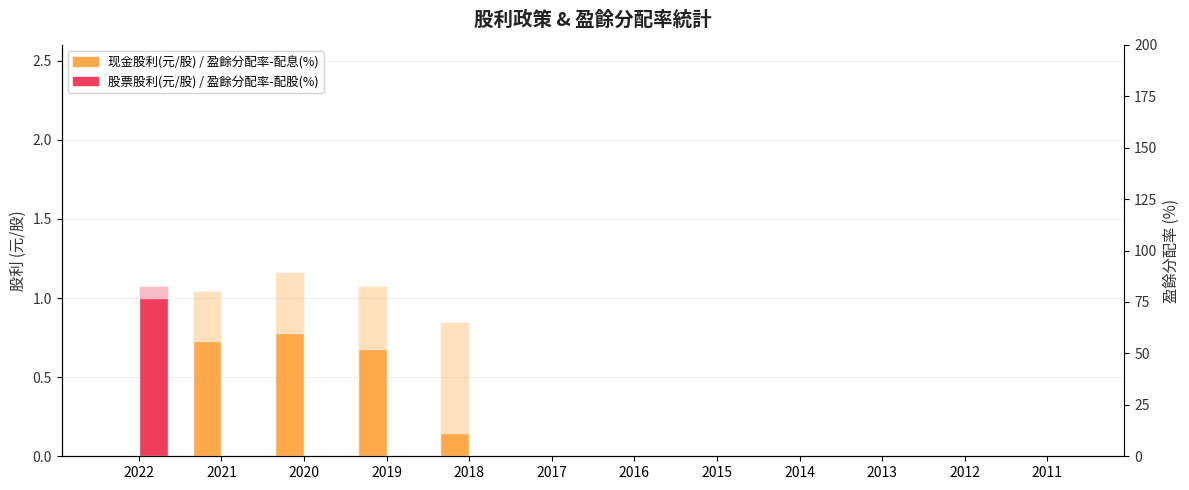

How many groups of bars are there?

12